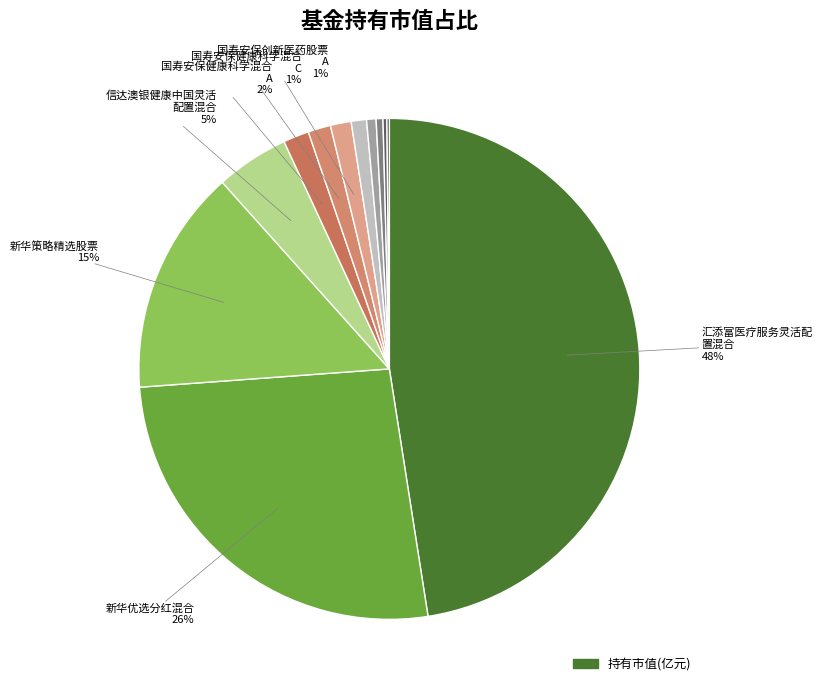

How many slices are in this pie chart?

12